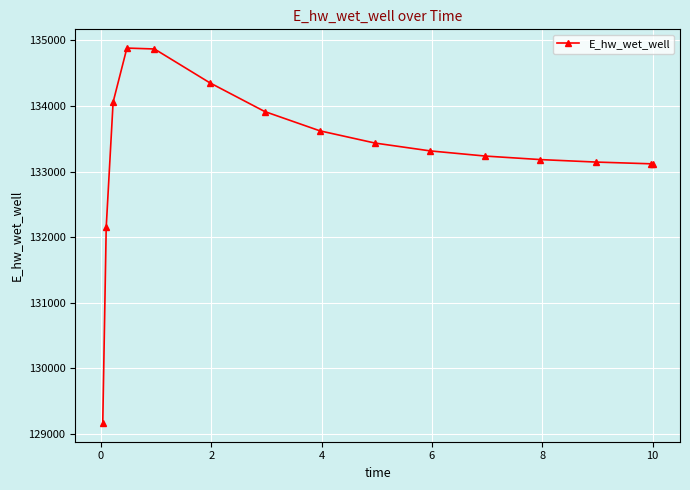

What is the value of the 9th point from the left?

133435.4